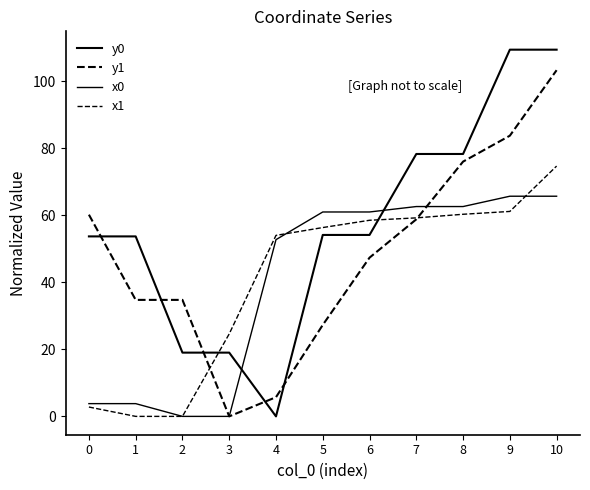

Is this an area chart (filled region under the line)?

No